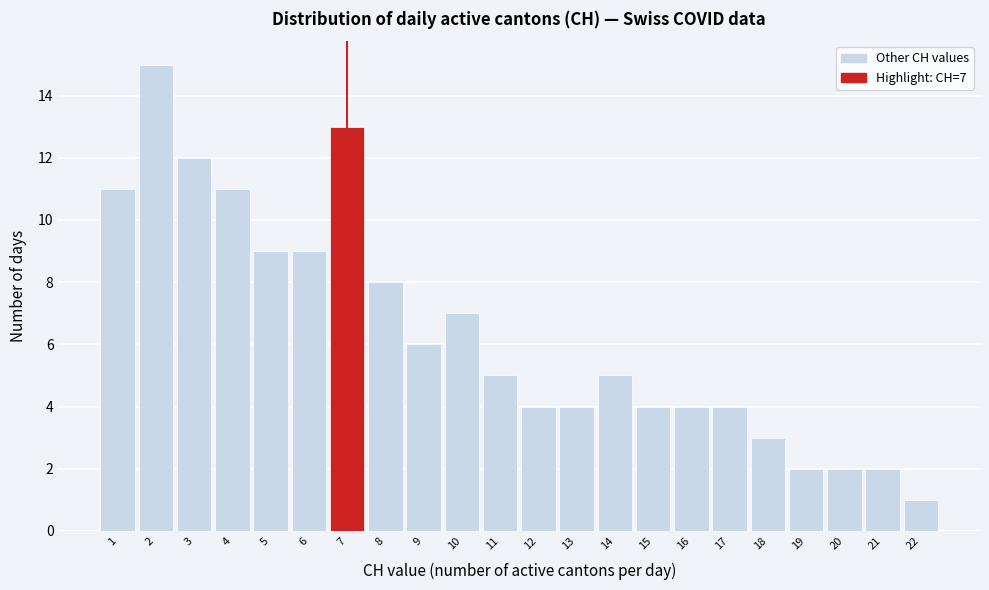

Over which range of the x-axis is the bar tallest?

1.5 to 2.5